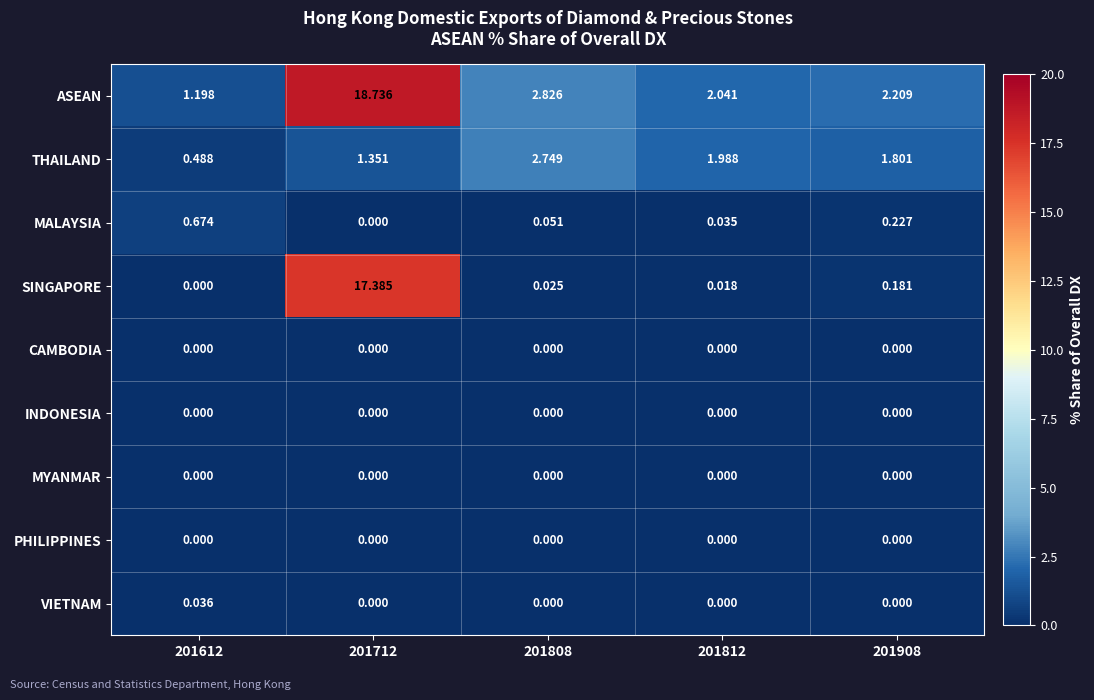

Which series has the largest total across all categories?

ASEAN